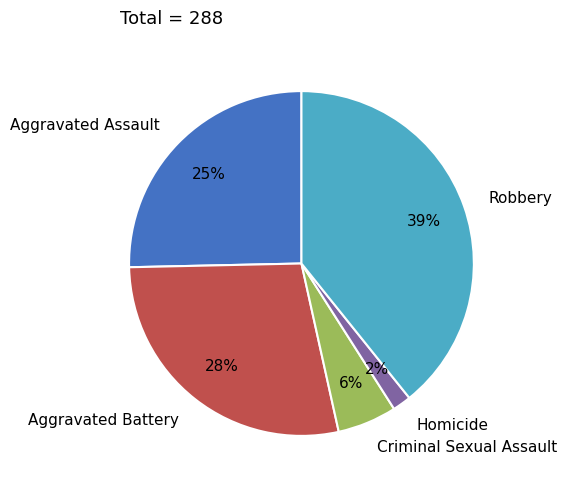

Is Aggravated Battery the majority of the pie?

No